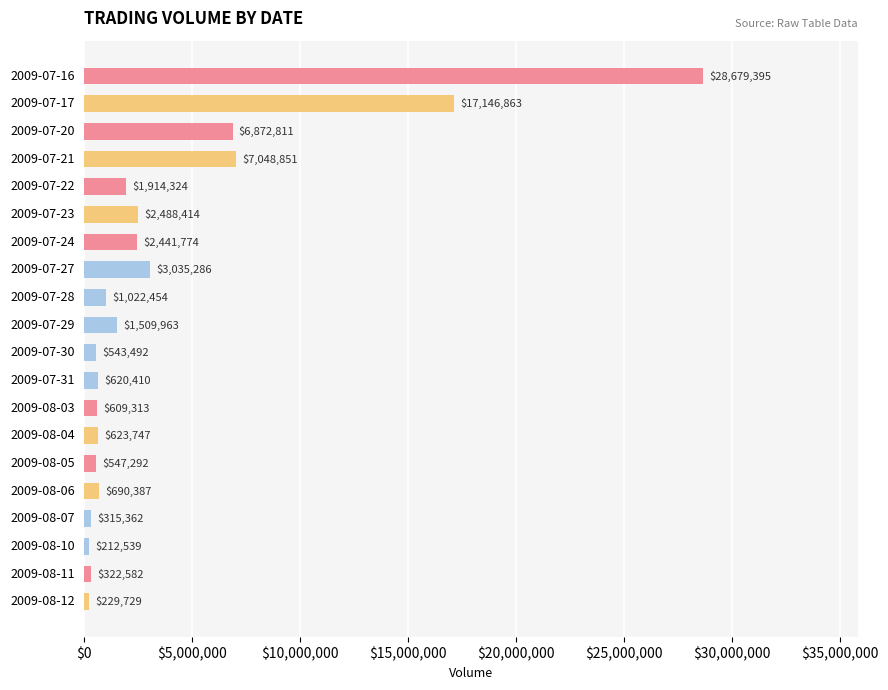

What is the difference between the second highest and second lowest values?

16917134